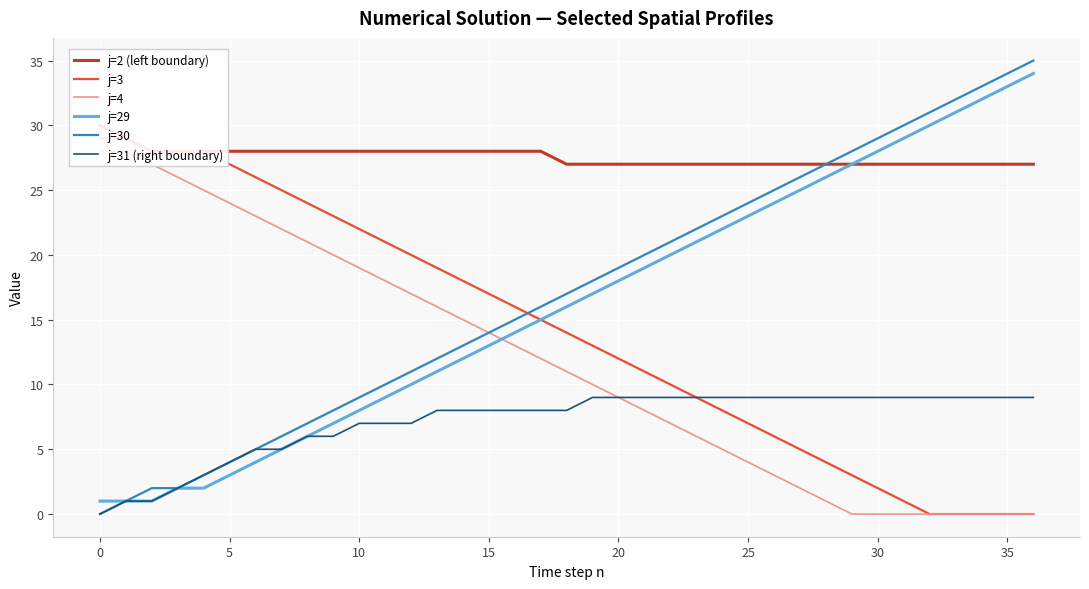

Which series ends up on top after the final intersection of j=4 and j=29?

j=29